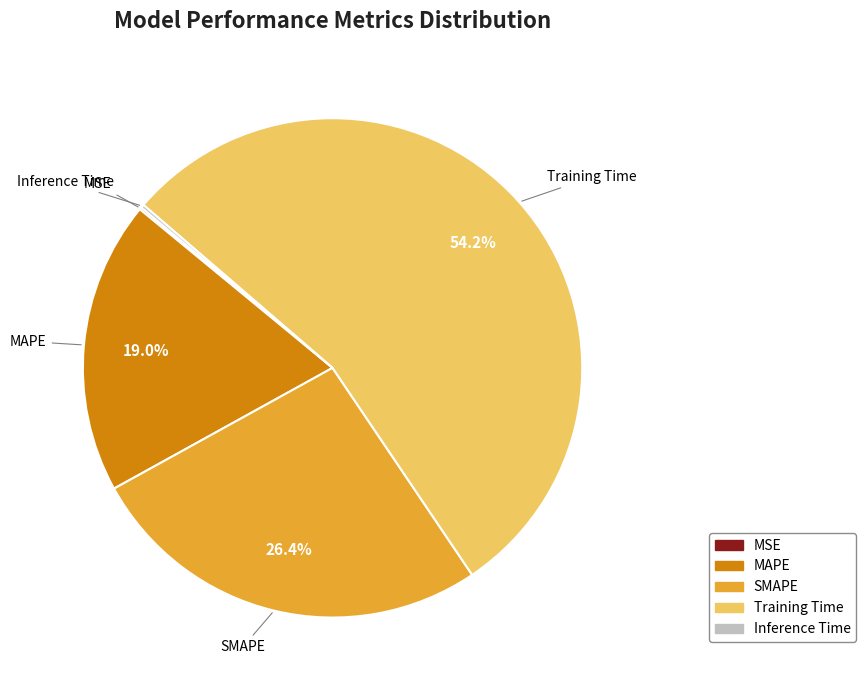

Which category has the biggest portion of the pie?

Training Time